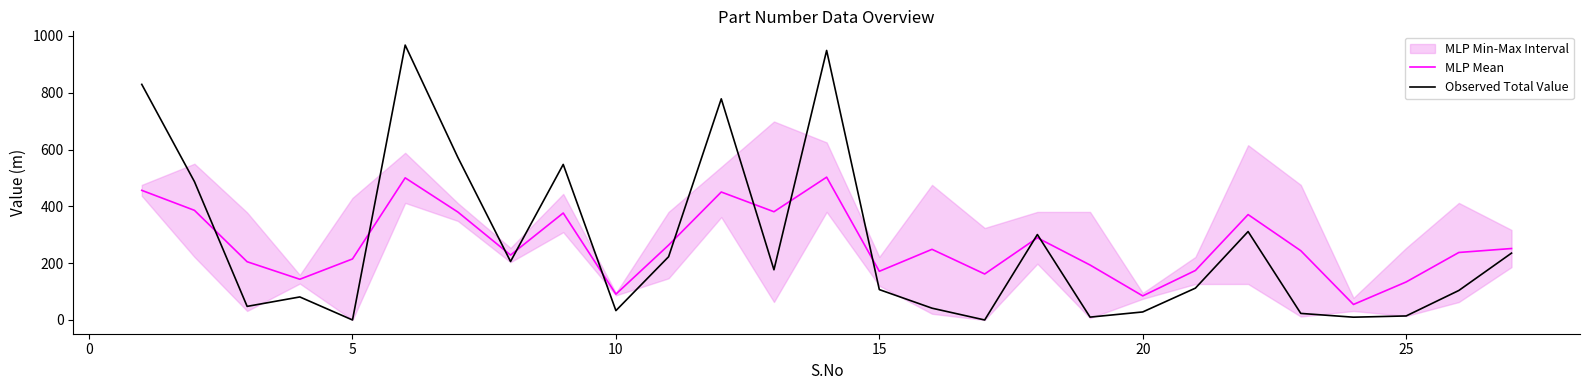

After their last crossing, which series has the higher values: Observed Total Value or MLP Mean?

MLP Mean